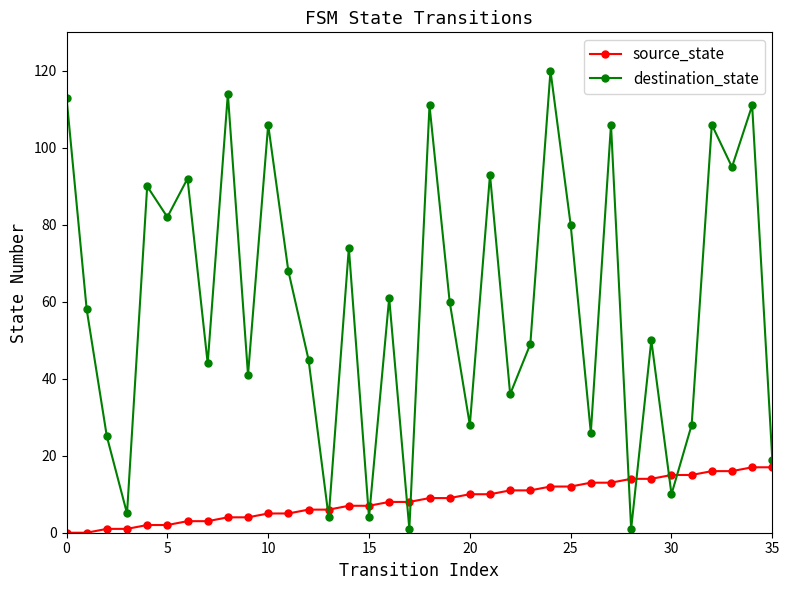

Rank the series by their maximum value, from highest to lowest.

destination_state, source_state